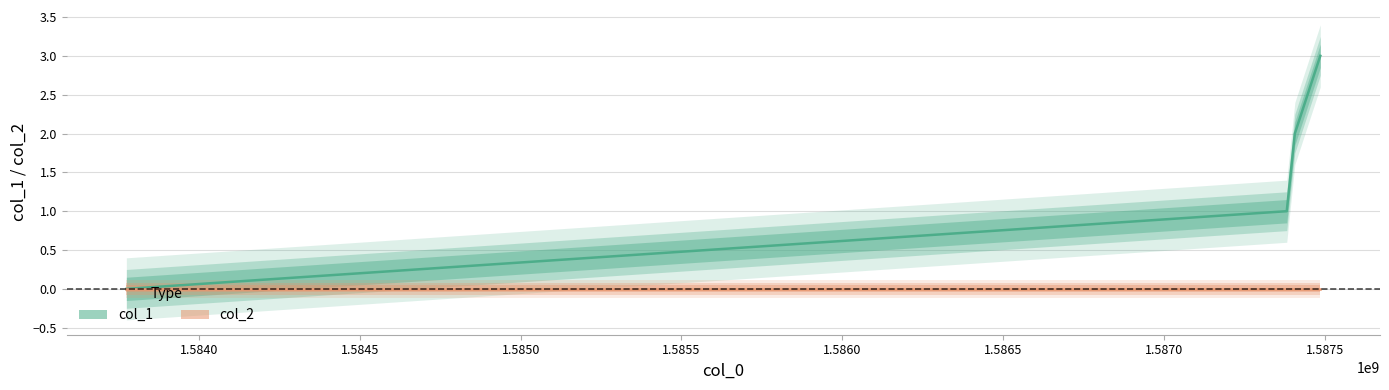

True or false: the data has more than 2 interior local peaks.

False